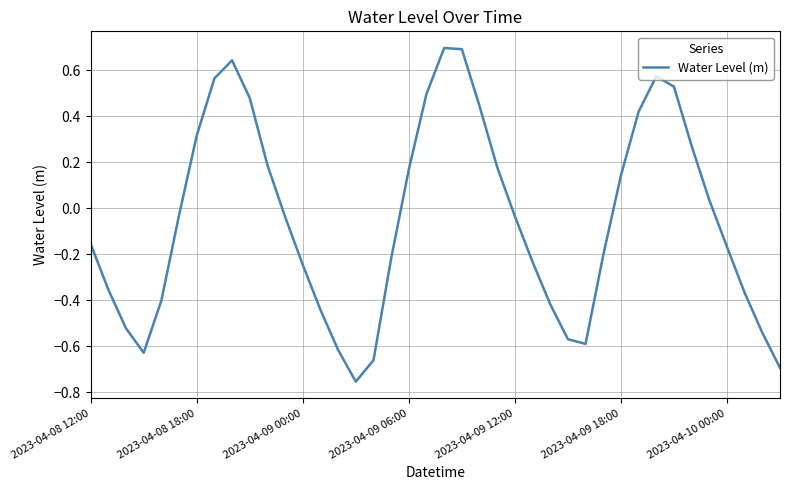

What is the difference between the maximum and minimum values?

1.5